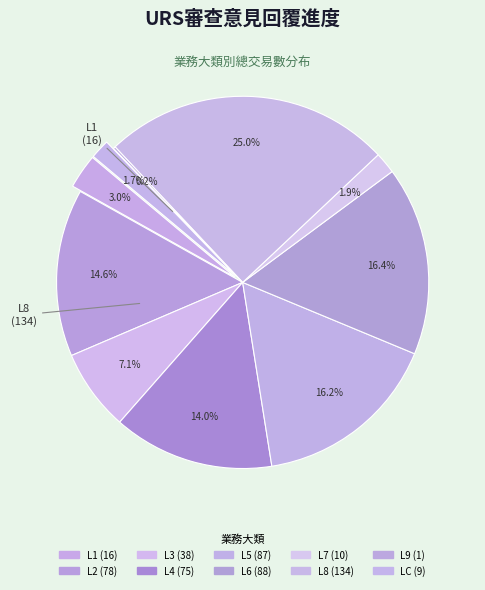

Is the sum of L3 and L5 greater than half?

No